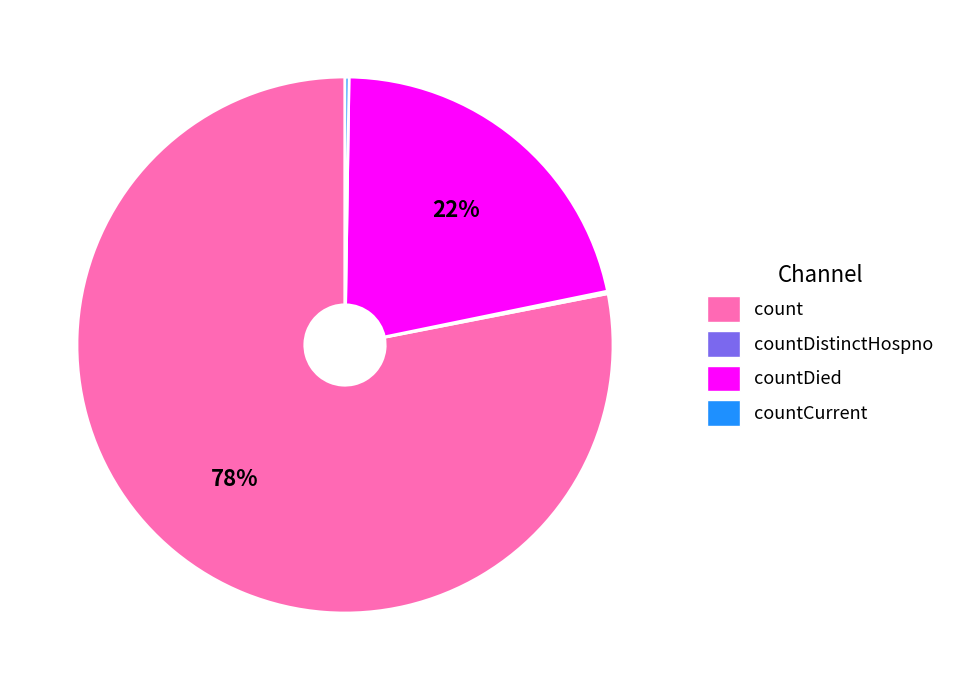

To the nearest percent, what is the difference between the largest and smallest slice percentages?

78%